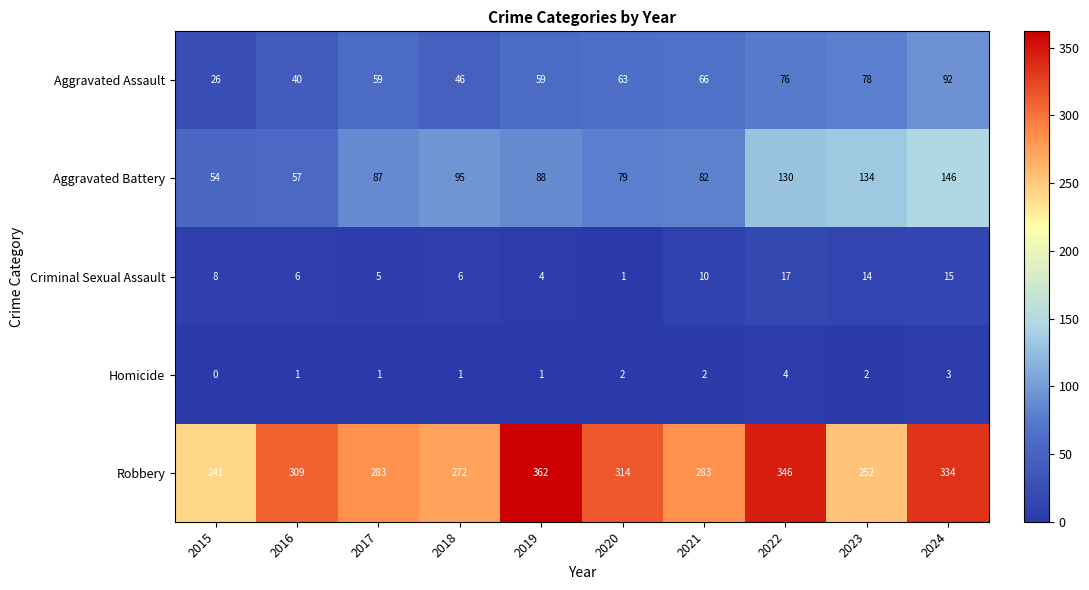

Rank the series at 2023 from lowest to highest value.

Homicide, Criminal Sexual Assault, Aggravated Assault, Aggravated Battery, Robbery